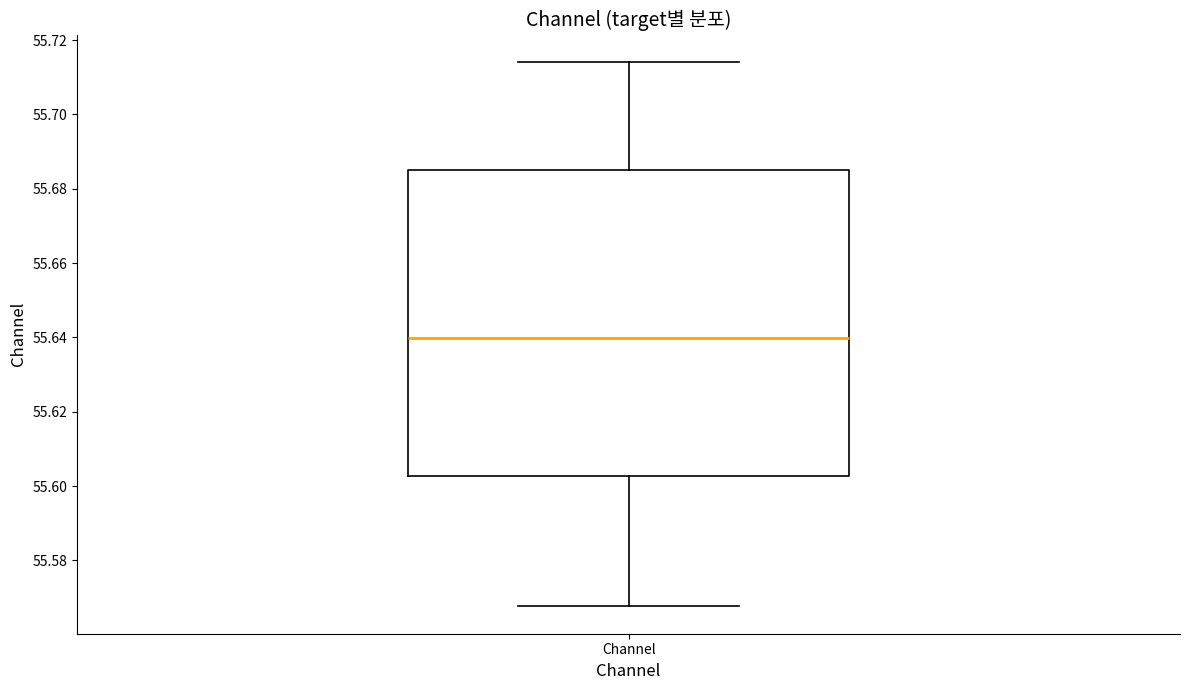

Read this box plot against the y-axis: the position of the median line, the range covered by the box, and the ends of both whiskers. The values are not printed on the chart, so give them approximately, as read against the axis.

median 55.640, box 55.602 to 55.686, whiskers 55.568 to 55.714